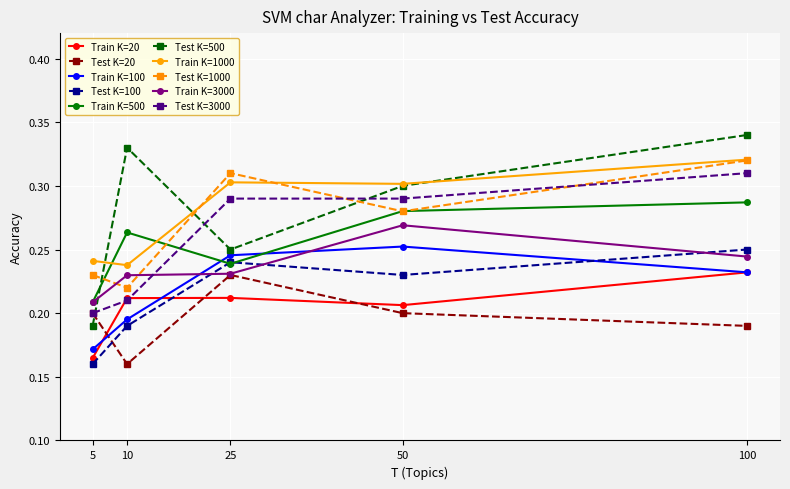

Which series has the widest spread of values?

Test K=500